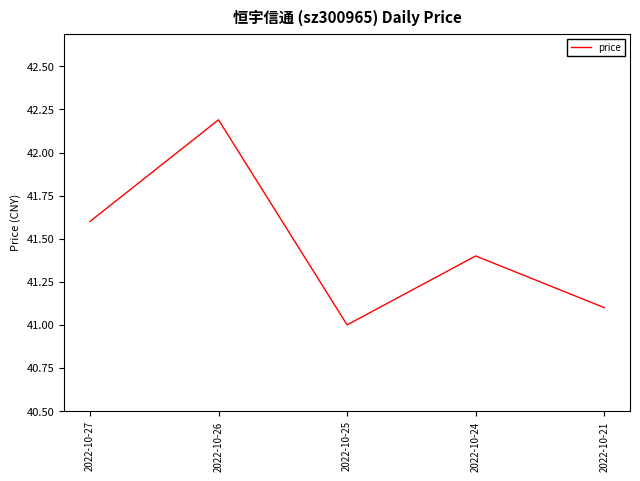

The chart shows a value of 12.2 at 2022-10-27. True or false?

False